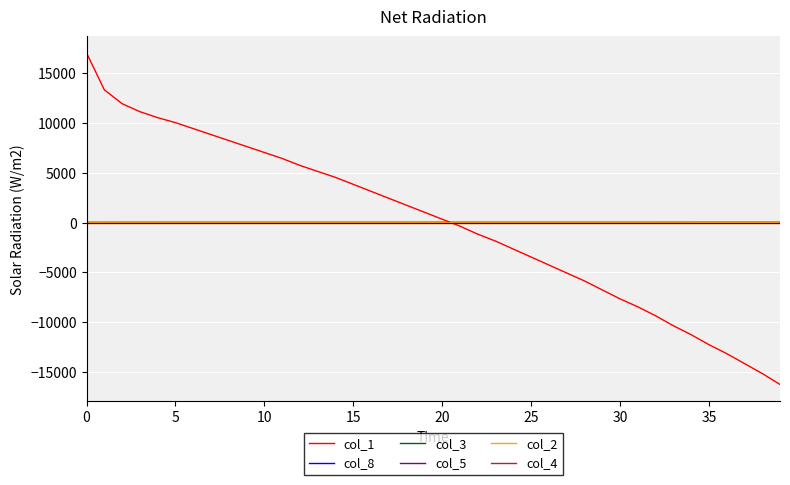

What is the greatest value displayed?

17037.5